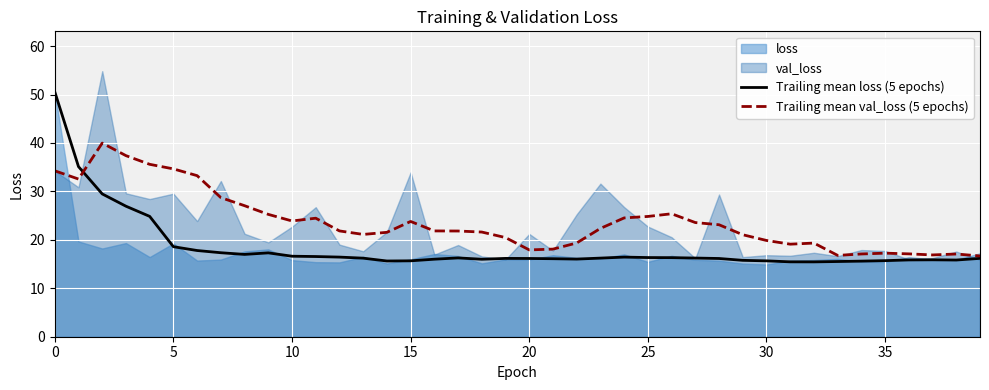

The value of Trailing mean loss (5 epochs) at 15 is 15.7. True or false?

True